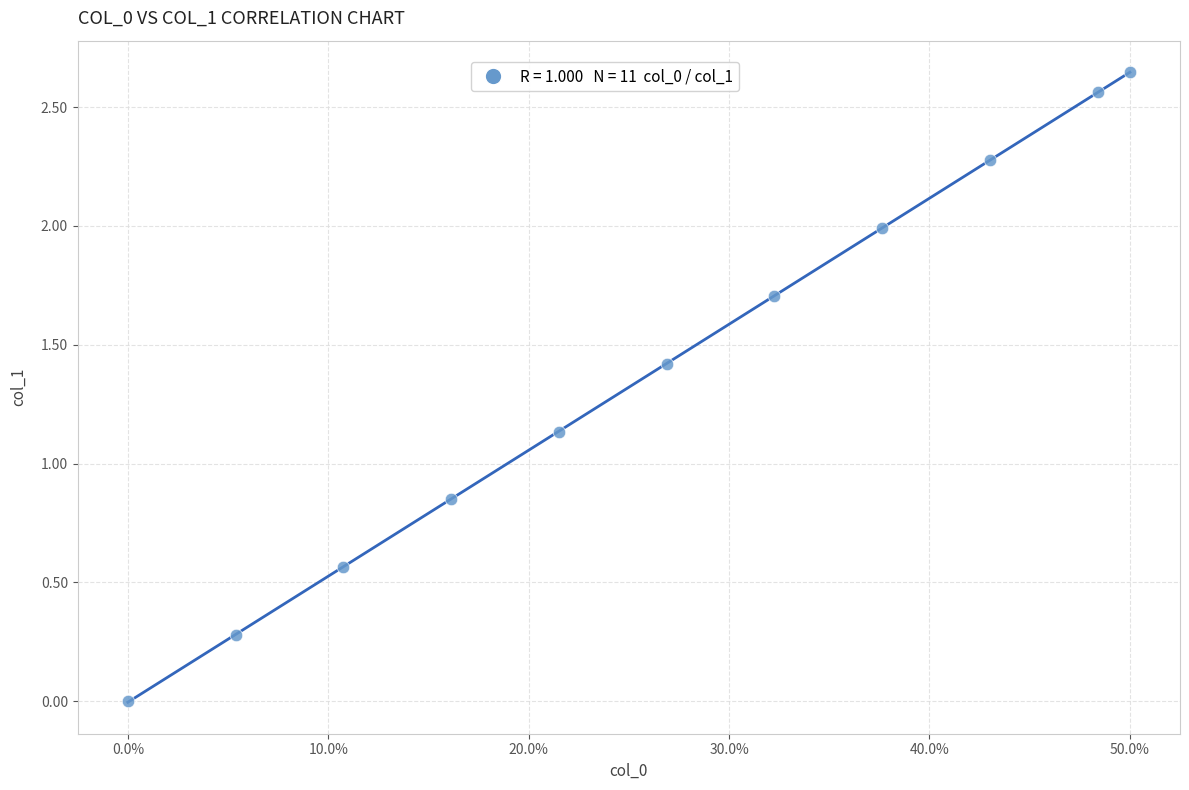

What is the average X value?

26.5